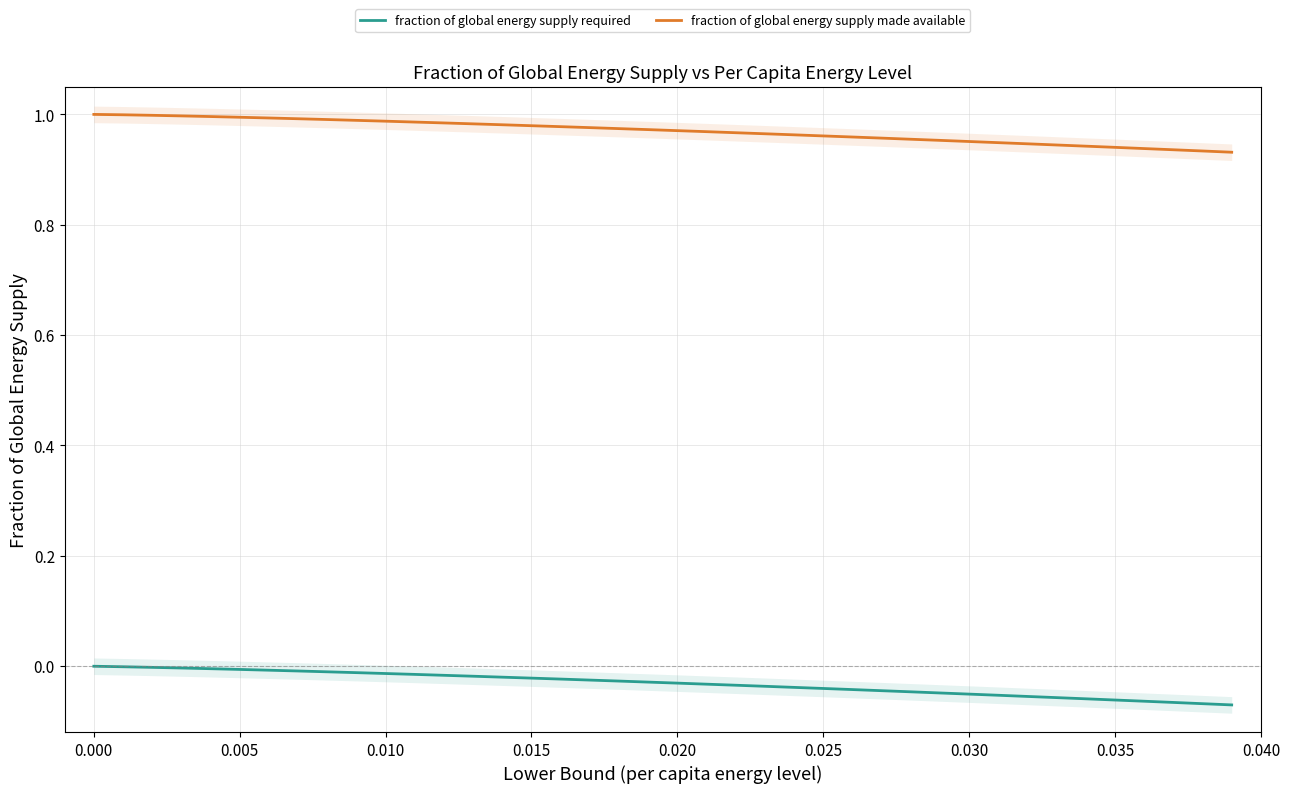

Which series has the largest total across all categories?

fraction of global energy supply made available